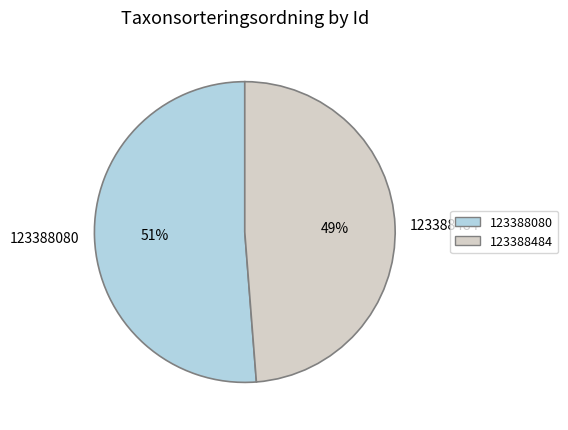

Count the number of slices in the pie.

2